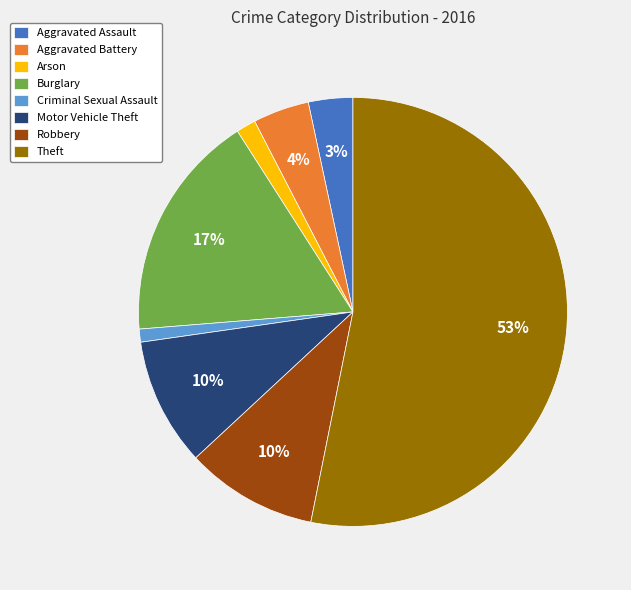

To the nearest percent, what is the average slice percentage?

12%